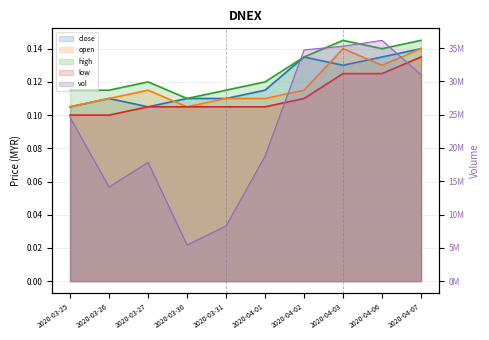

What are all the series names shown in the legend?

close, open, high, low, vol